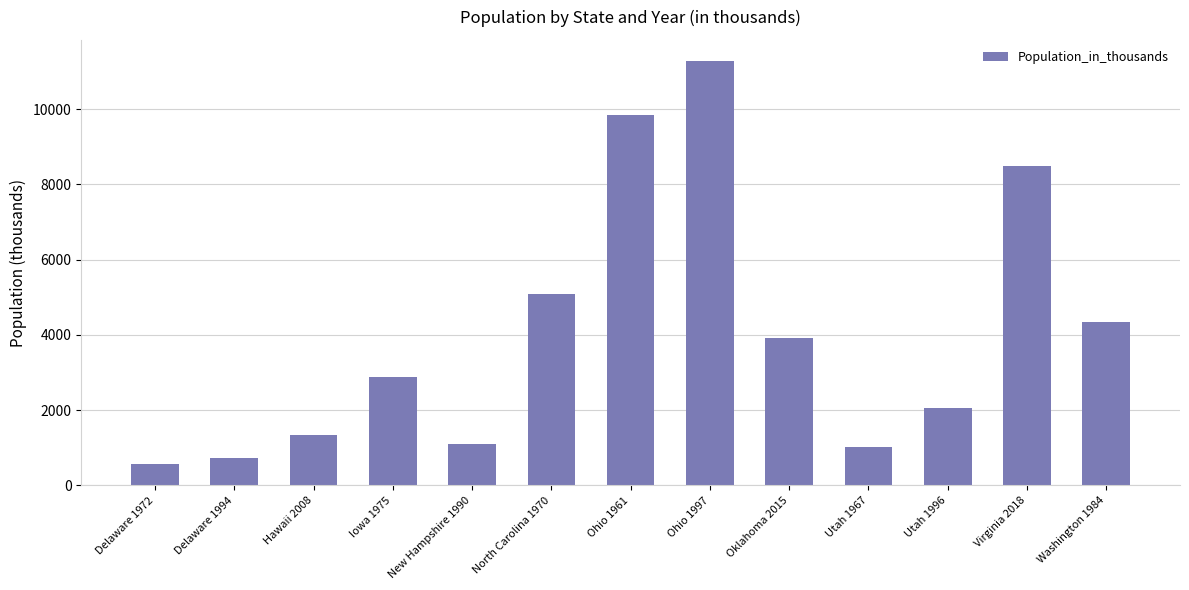

What position from the right is Delaware 1972?

13